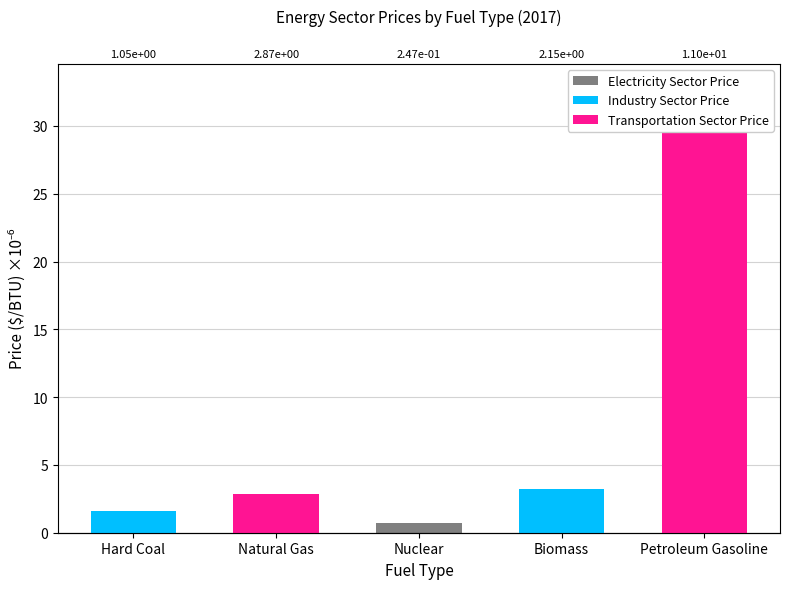

List the labels in order of Transportation Sector Price value, smallest first.

Hard Coal, Nuclear, Biomass, Natural Gas, Petroleum Gasoline